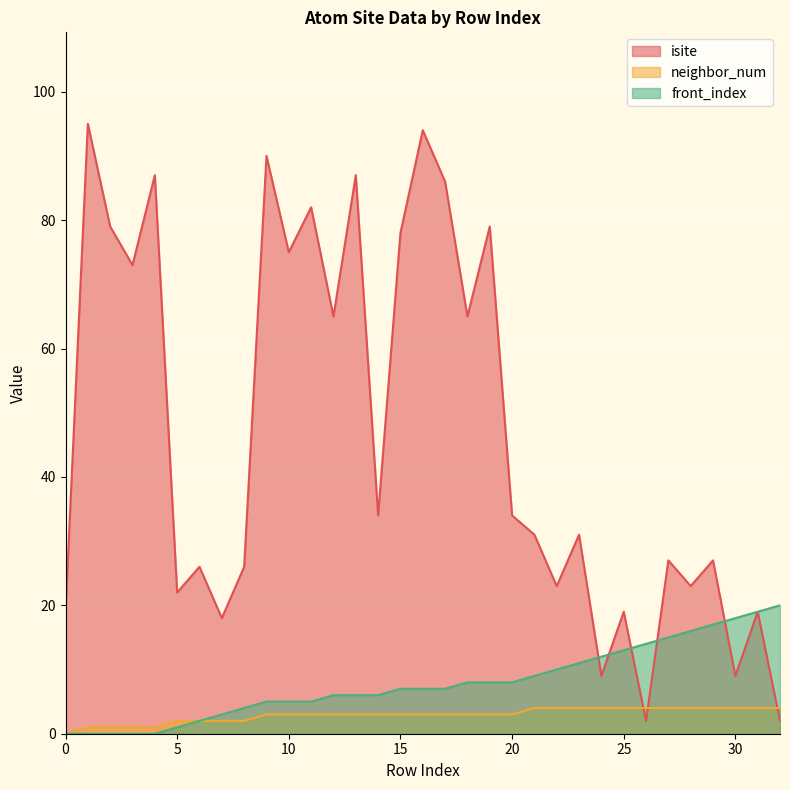

What is the approximate value of neighbor_num at 26?

4